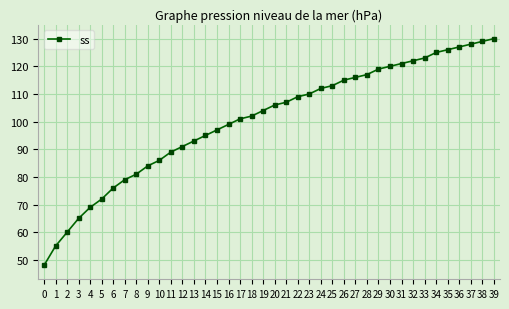

What is the average value?

101